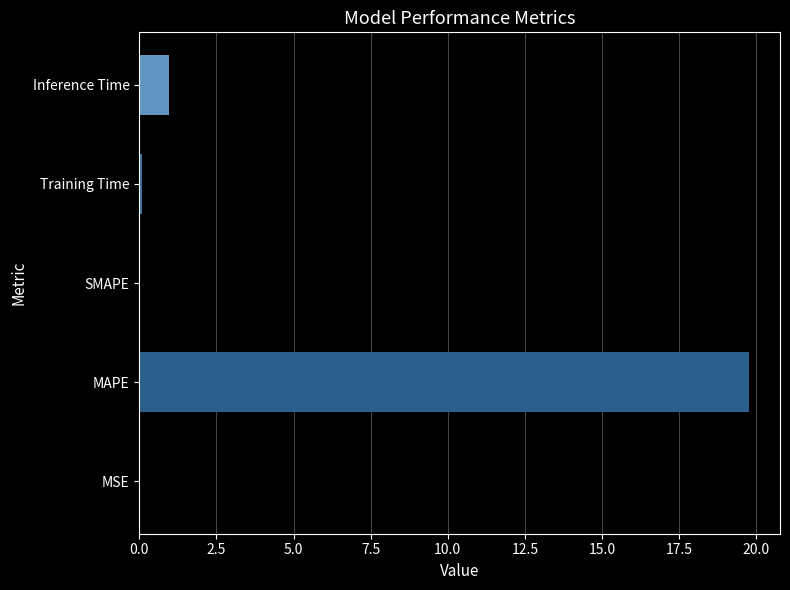

Between Training Time and MAPE, which is larger?

MAPE